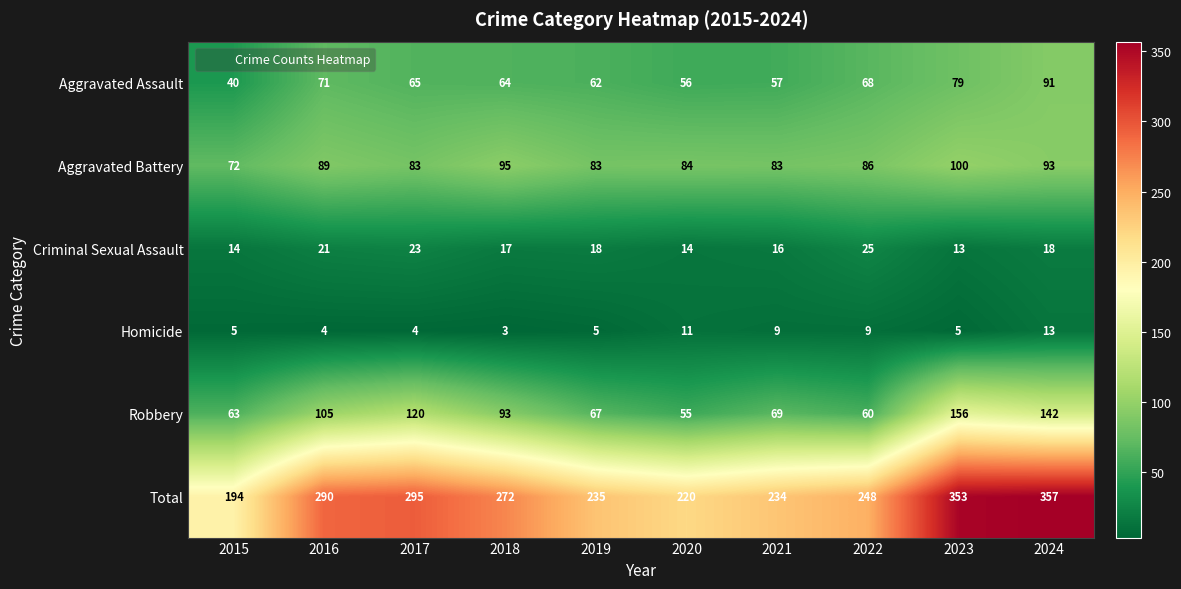

How many data points in Aggravated Assault are less than 65?

5